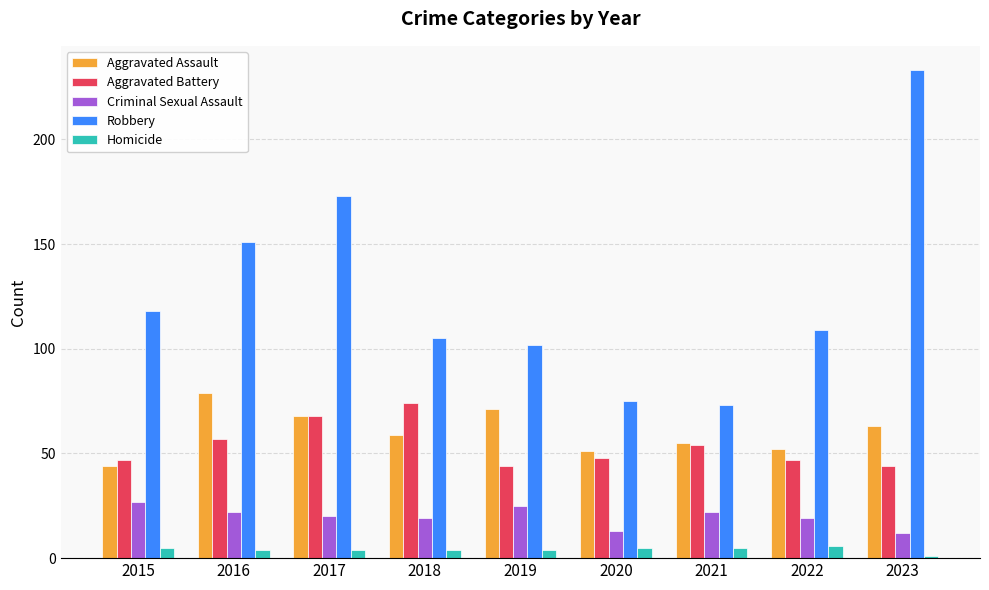

Is the value of Robbery at 2015 greater than the value of Homicide at 2017?

Yes